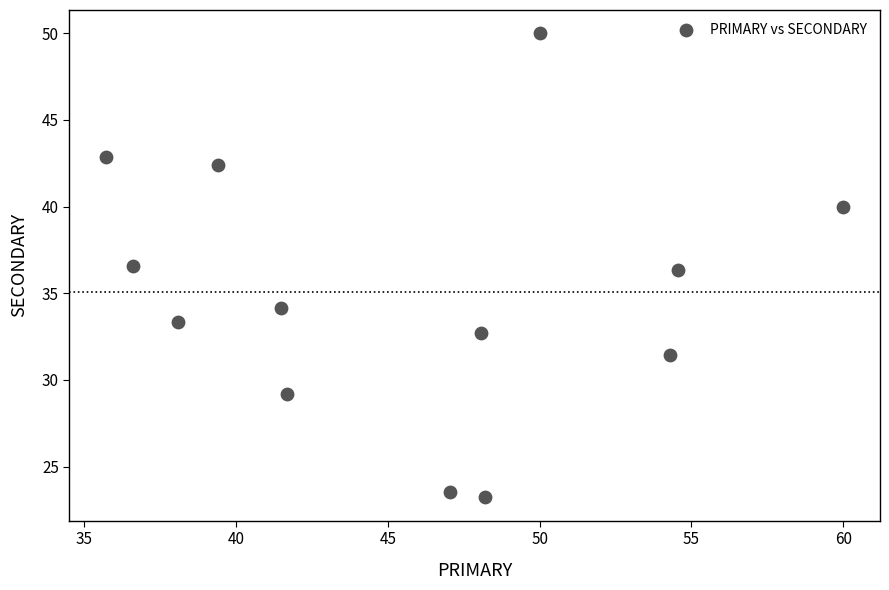

What is the range of Y values (max minus min)?

26.8